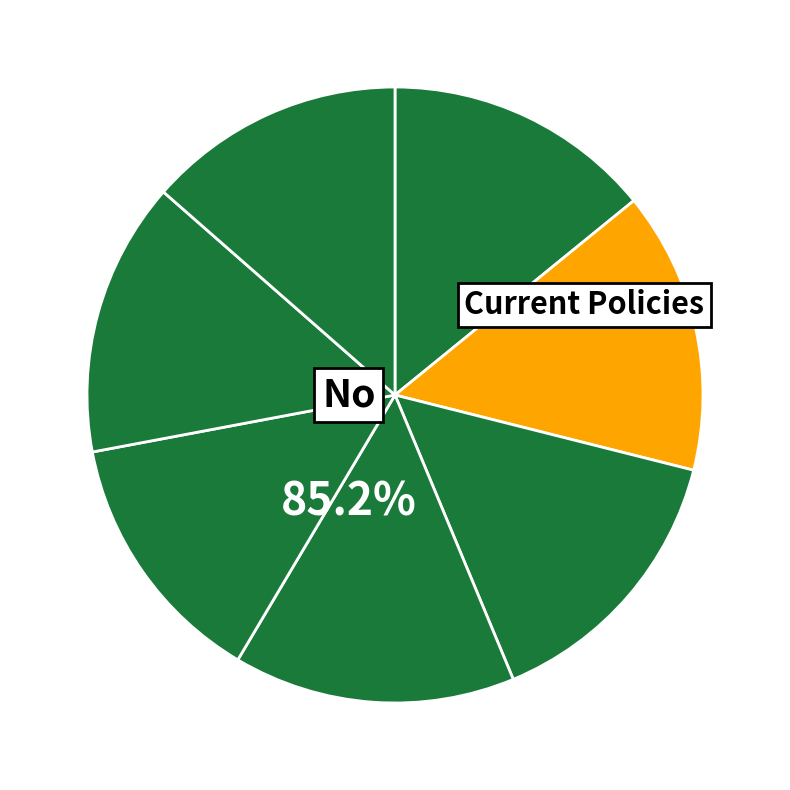

How many slices are in this pie chart?

7